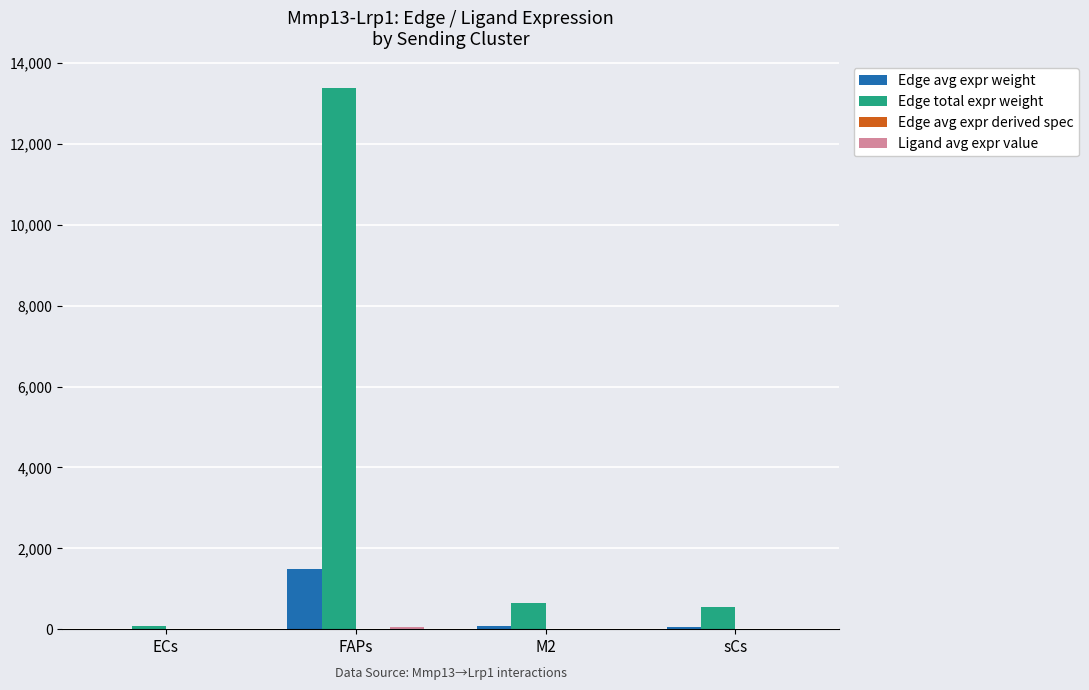

At which category is the sum across all series the highest?

FAPs